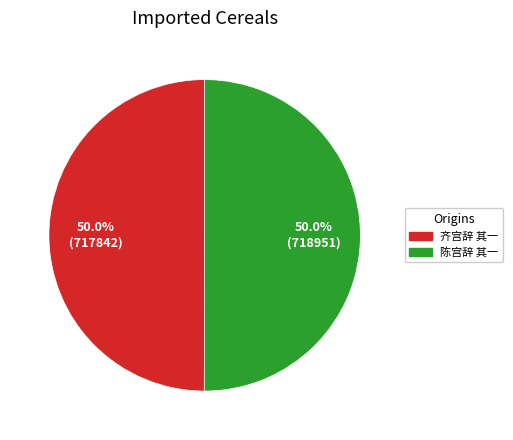

What is the ratio of the value at 齐宫辞 其一 to the value at 陈宫辞 其一?

1.0